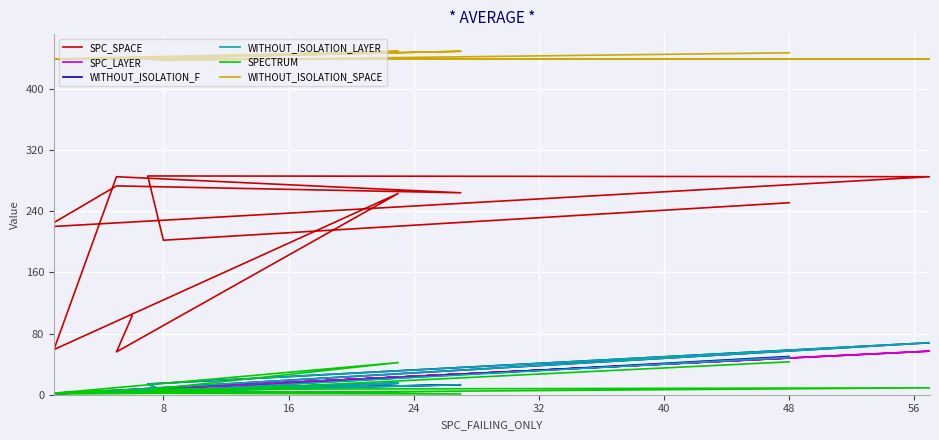

True or false: SPC_SPACE and SPECTRUM cross at least once.

False